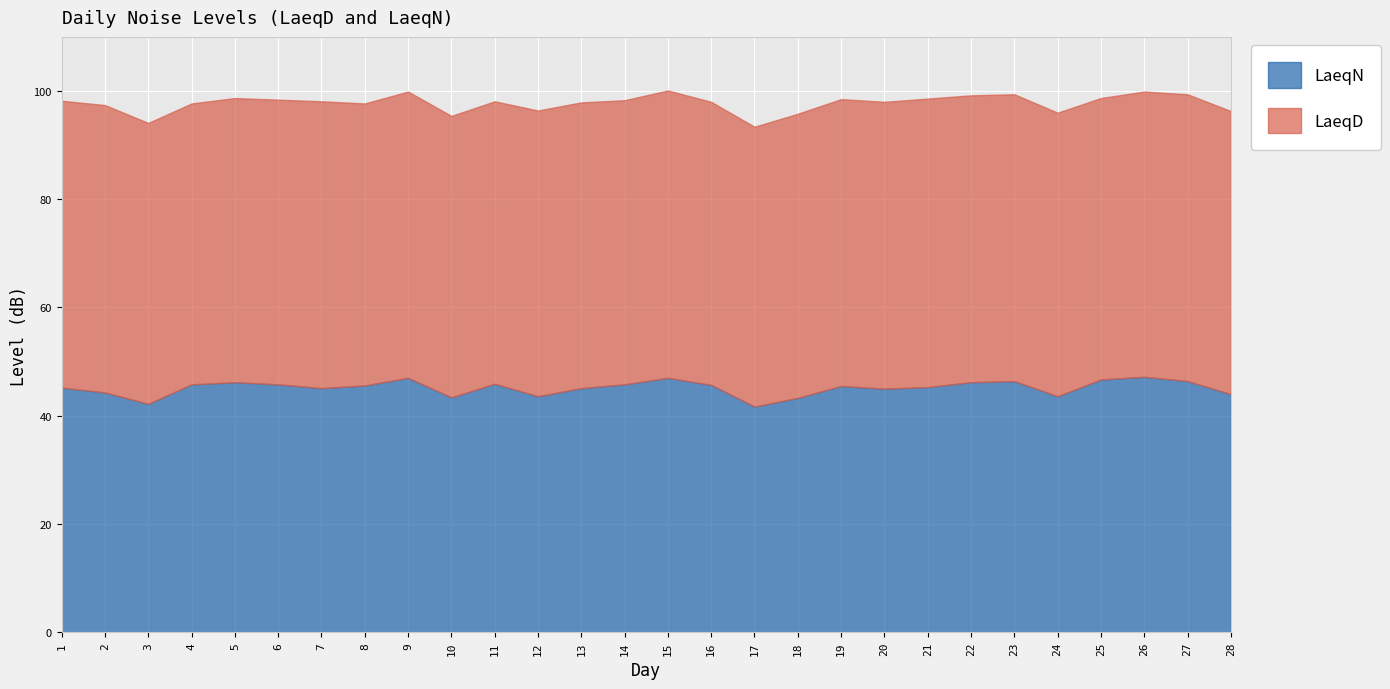

What is the difference between the LaeqD values at 17 and 14?

0.8